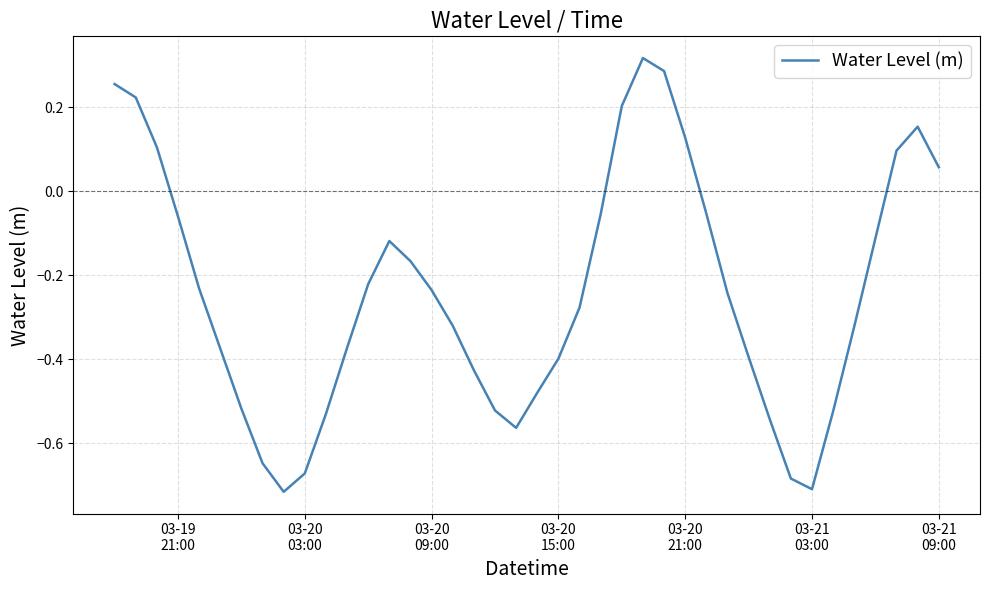

What is the difference between the maximum and minimum values?

1.0